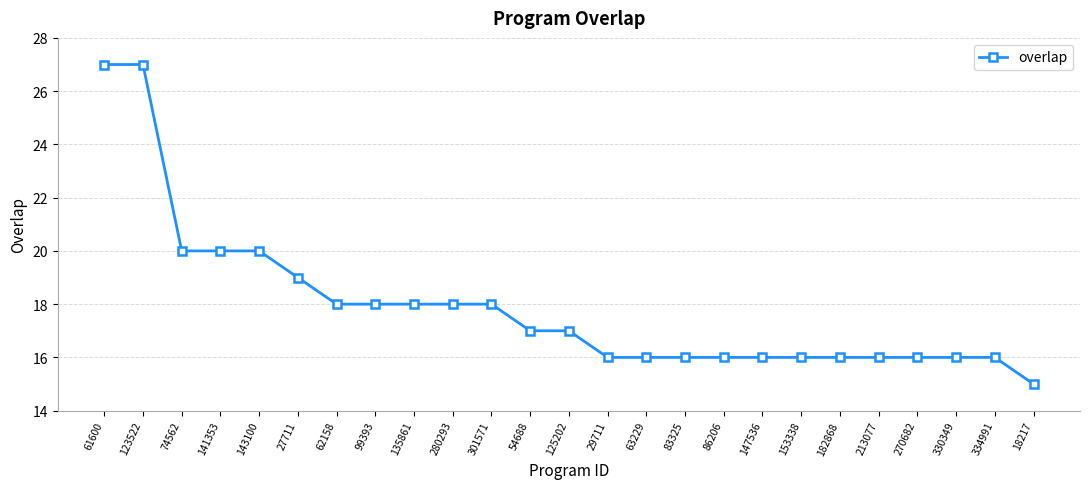

The chart shows a value of 4 at 18217. True or false?

False